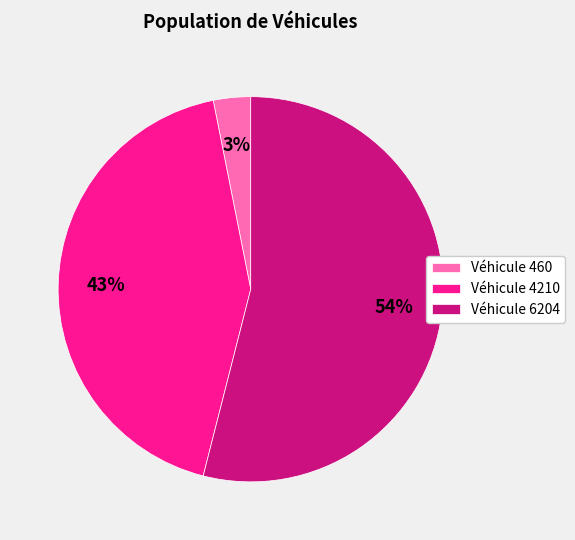

The Véhicule 460 slice represents 14% of the pie. True or false?

False